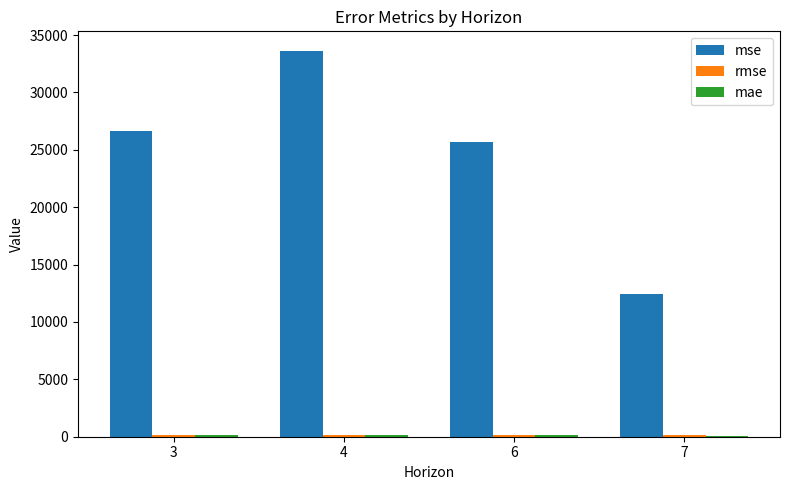

Which series changed the most between 3 and 4?

mse